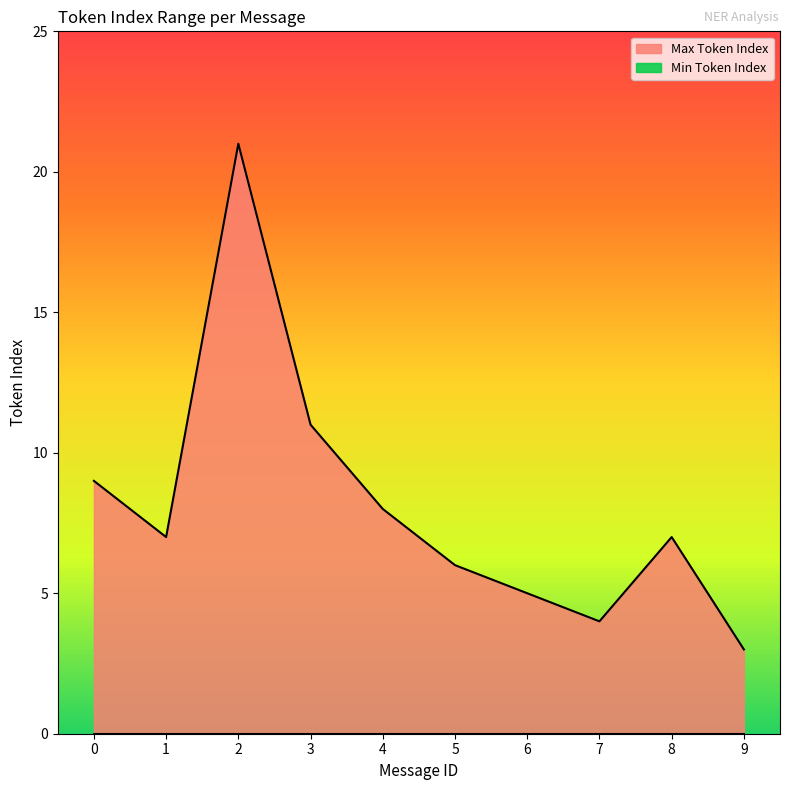

What is the change in value from 2 to 8?

-14